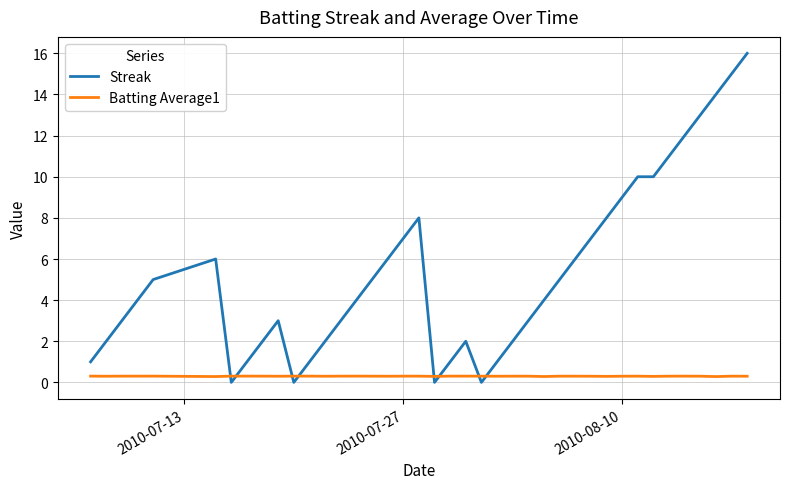

What is the average value of the Streak series?

5.3